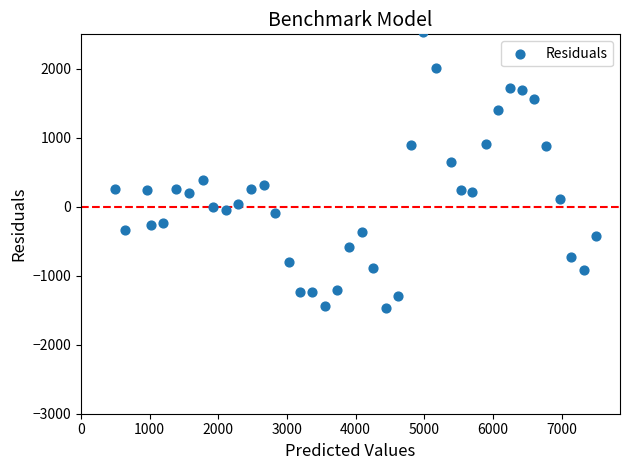

What is the range of Y values (max minus min)?

4014.7